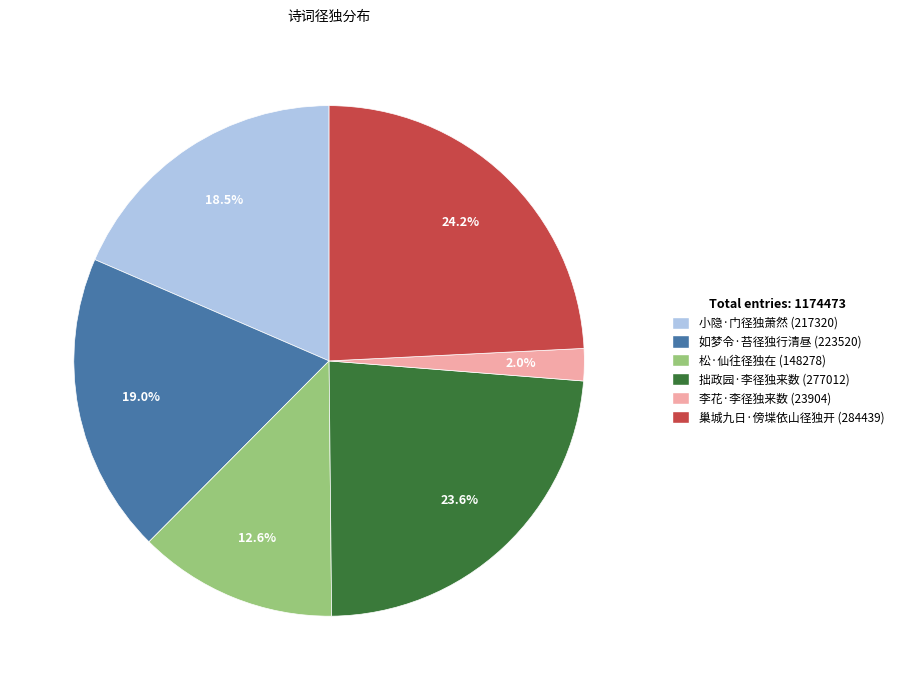

To the nearest percent, what is the combined percentage of 巢城九日·傍堞依山径独开 and 松·仙往径独在?

37%